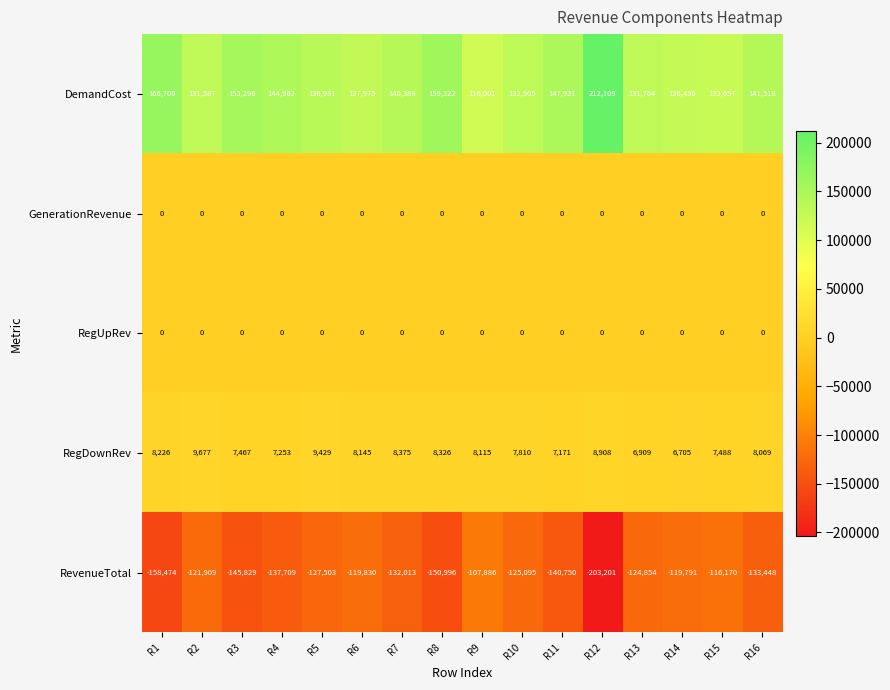

At which category is the sum across all series the highest?

R2